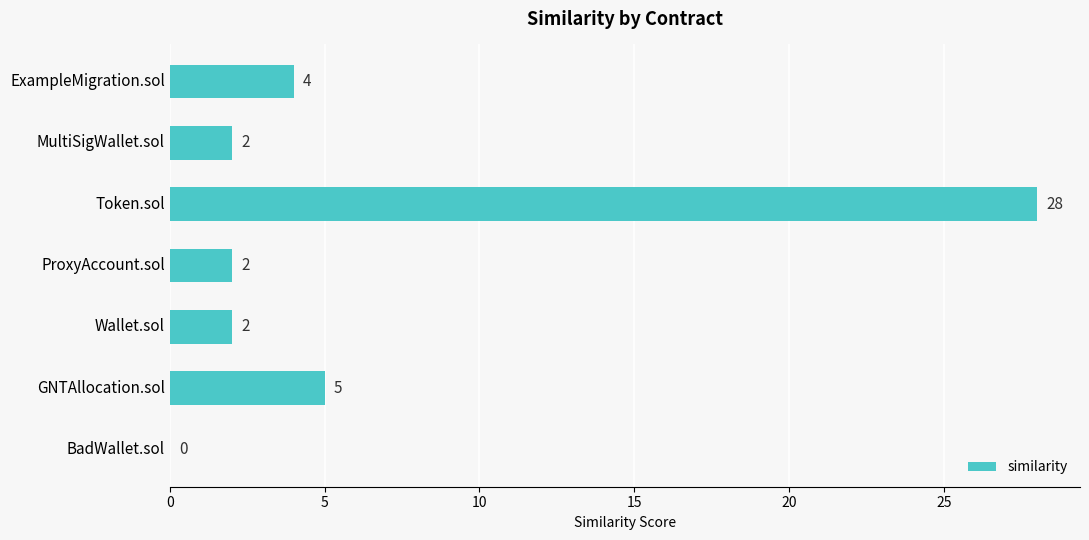

Which label corresponds to the largest value in the chart?

Token.sol